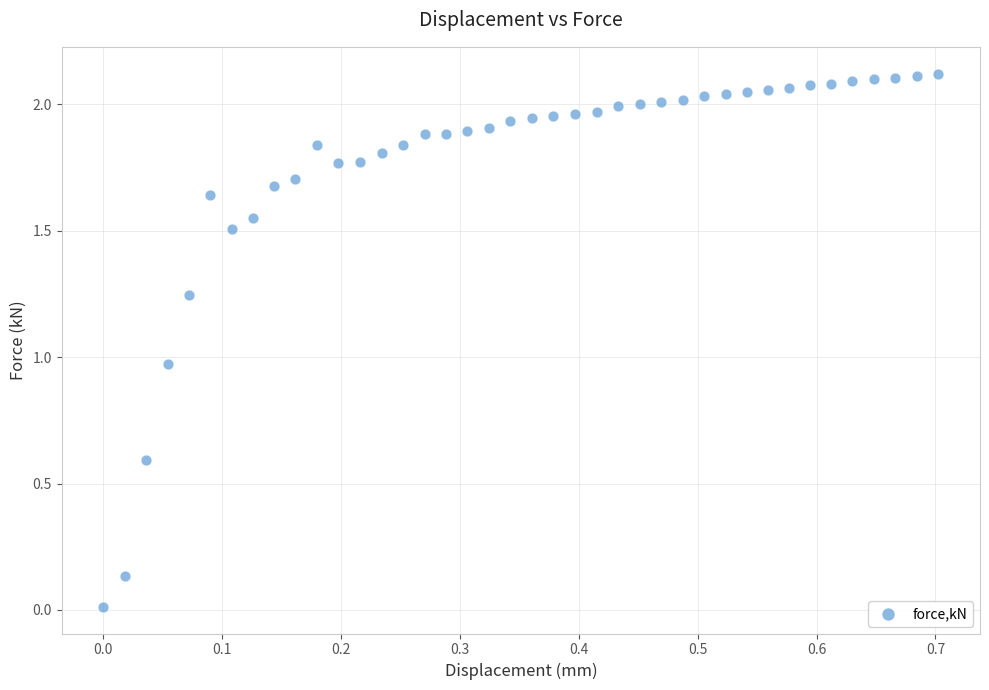

What is the range of X values (max minus min)?

0.7